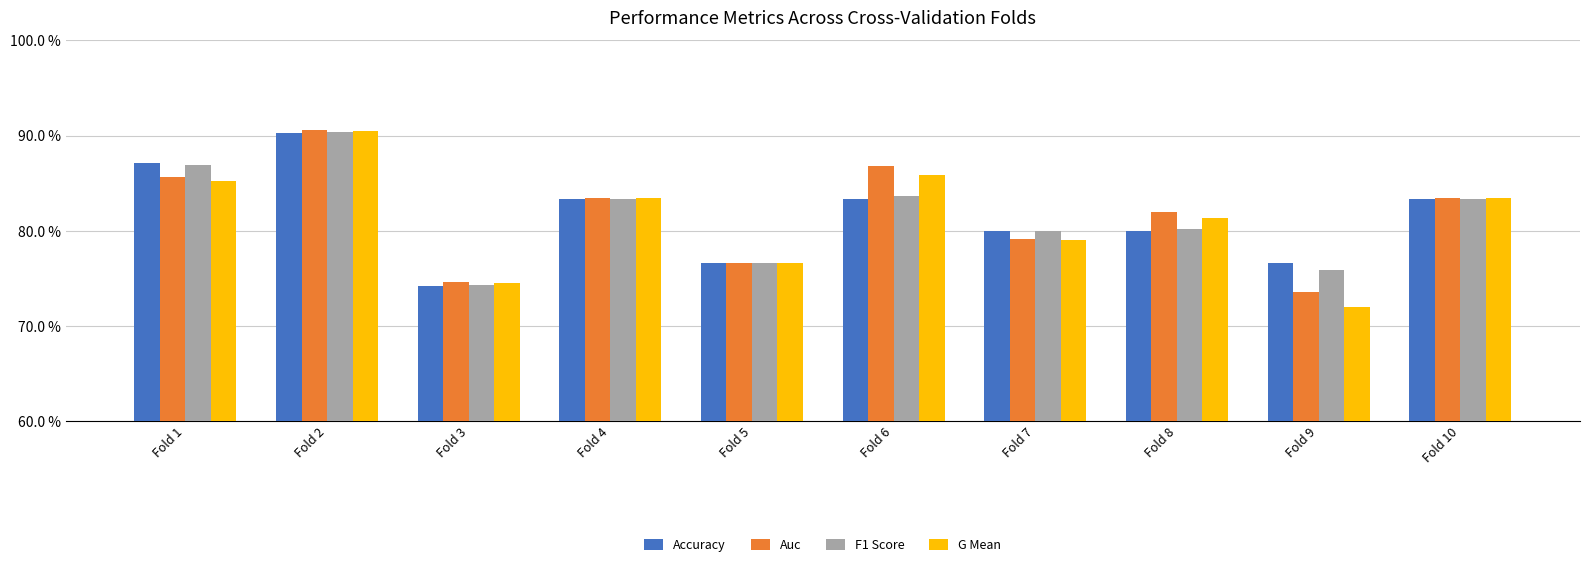

Rank the series at Fold 10 from lowest to highest value.

Accuracy, F1 Score, G Mean, Auc